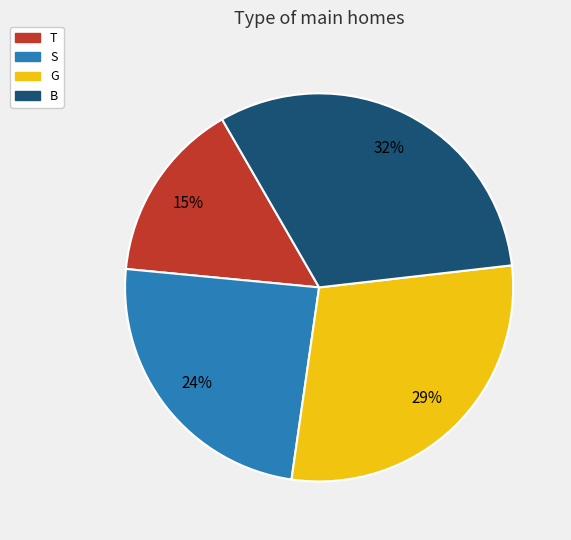

To the nearest percent, what is the average slice percentage?

25%